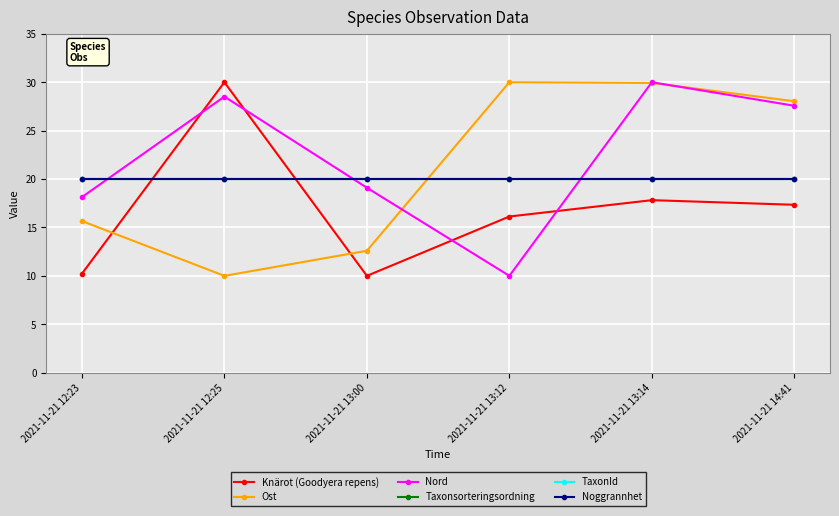

What is the label of the 4th point from the right?

2021-11-21 13:00